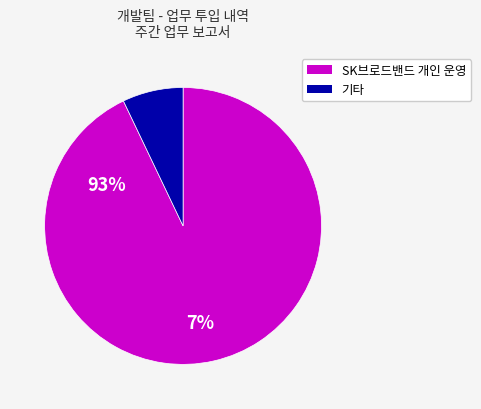

Is there any slice that represents more than half of the pie?

Yes